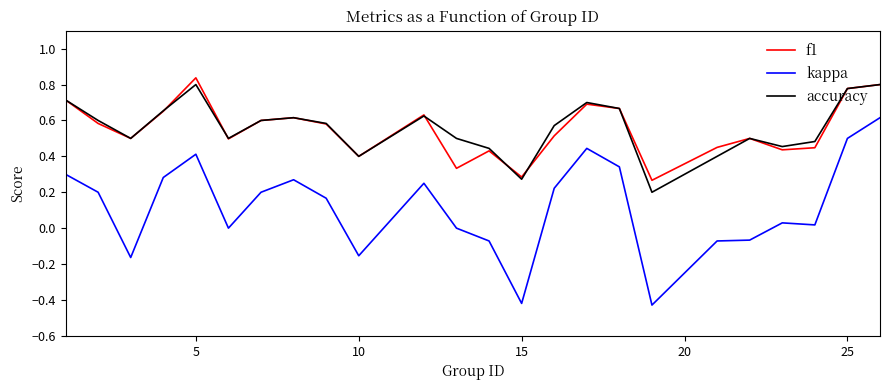

True or false: kappa and accuracy cross at least once.

False